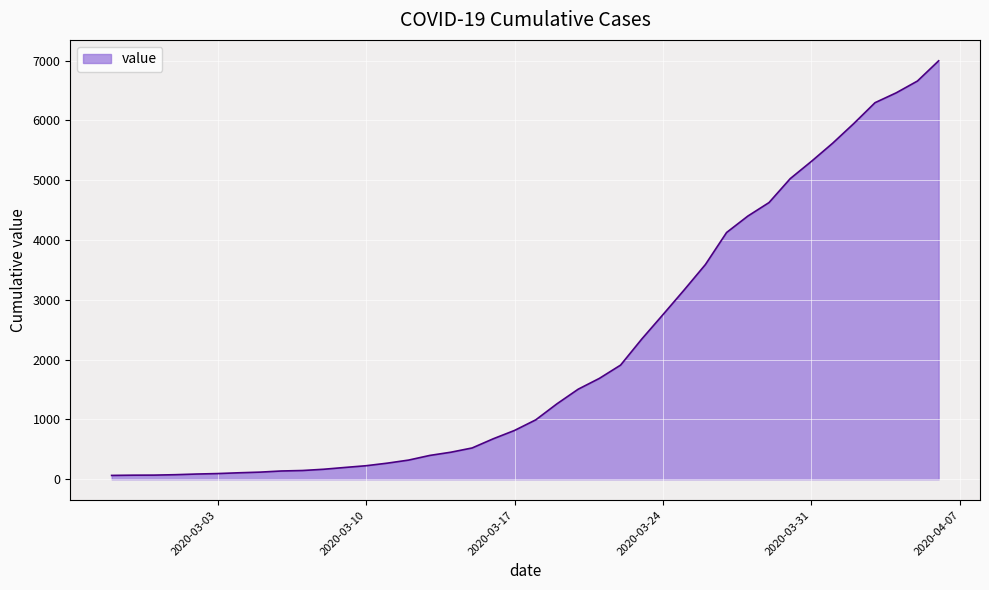

What is the difference between the maximum and minimum values?

6931